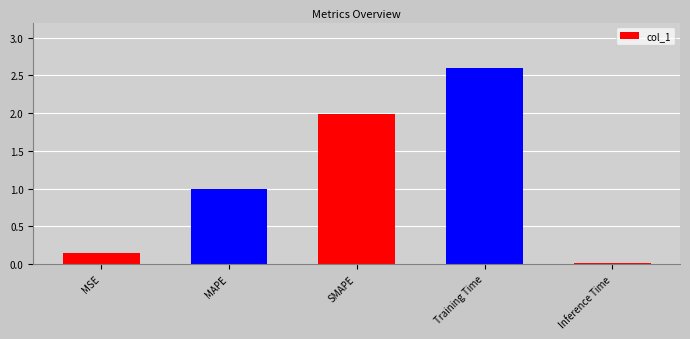

Which has a higher value, Inference Time or MAPE?

MAPE